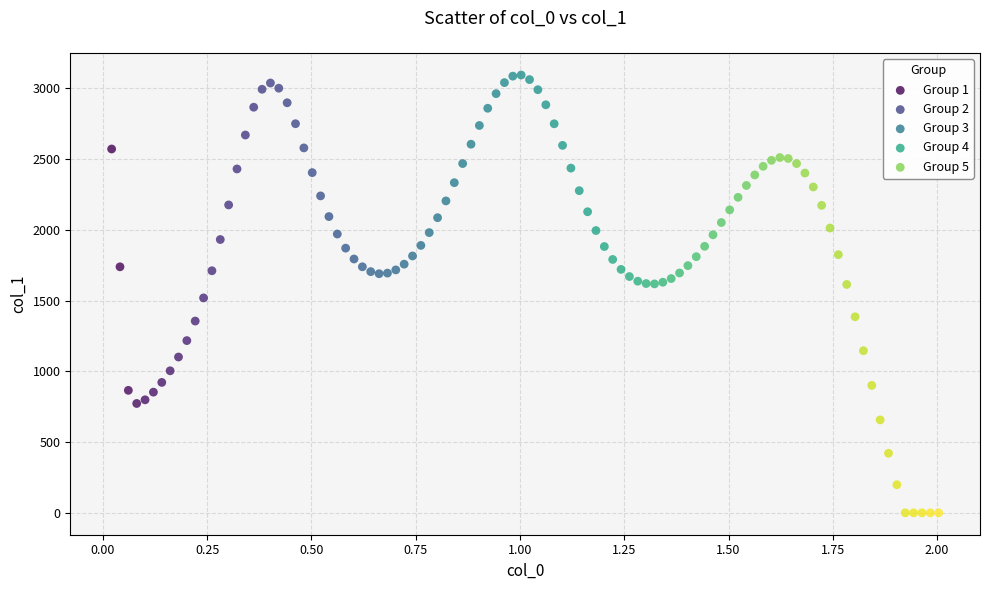

Which series contains the lowest Y value?

Group 5